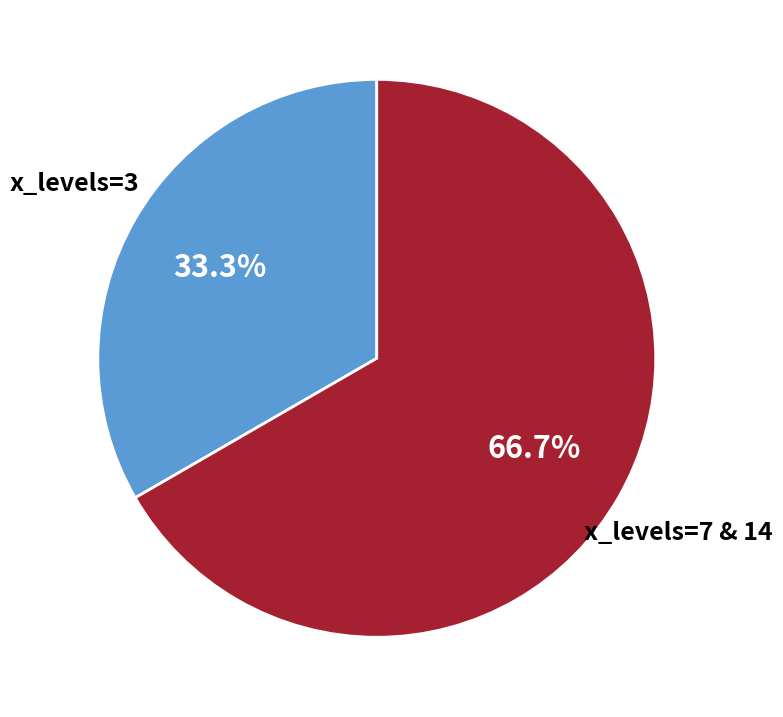

Which has a higher value, x_levels=3 or x_levels=7 & 14?

x_levels=7 & 14